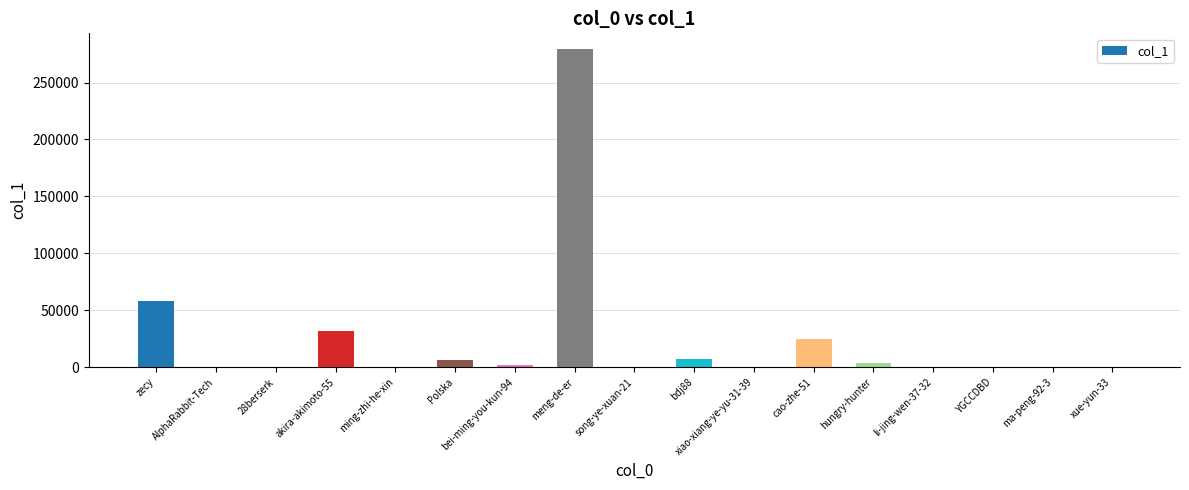

Which category has the highest value across all series?

meng-de-er